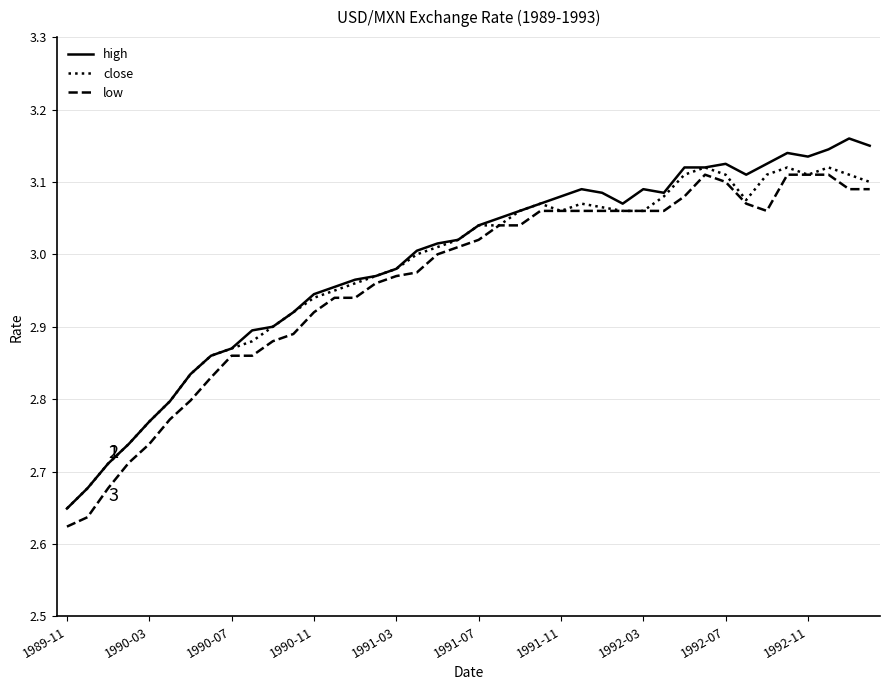

Is this an area chart (filled region under the line)?

No